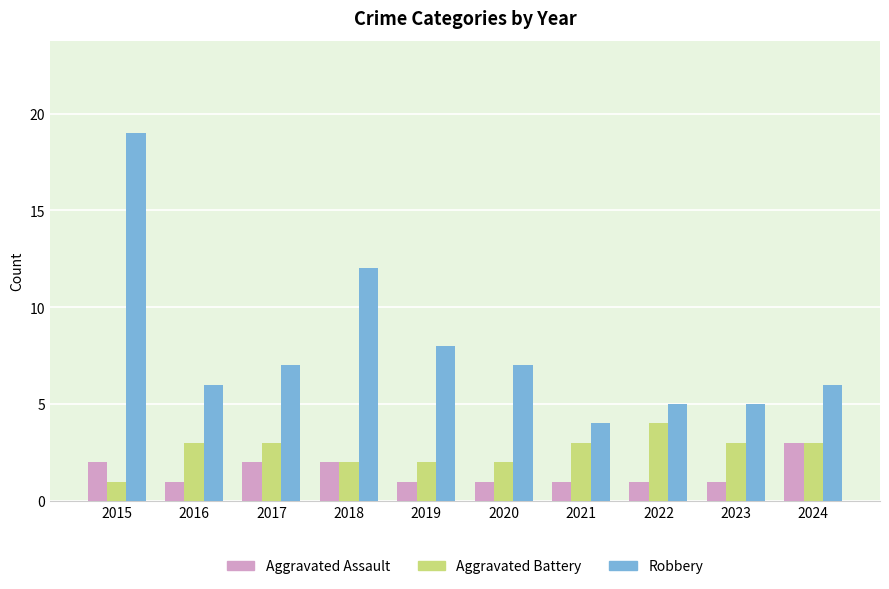

The value of Aggravated Battery at 2020 is 1. True or false?

False